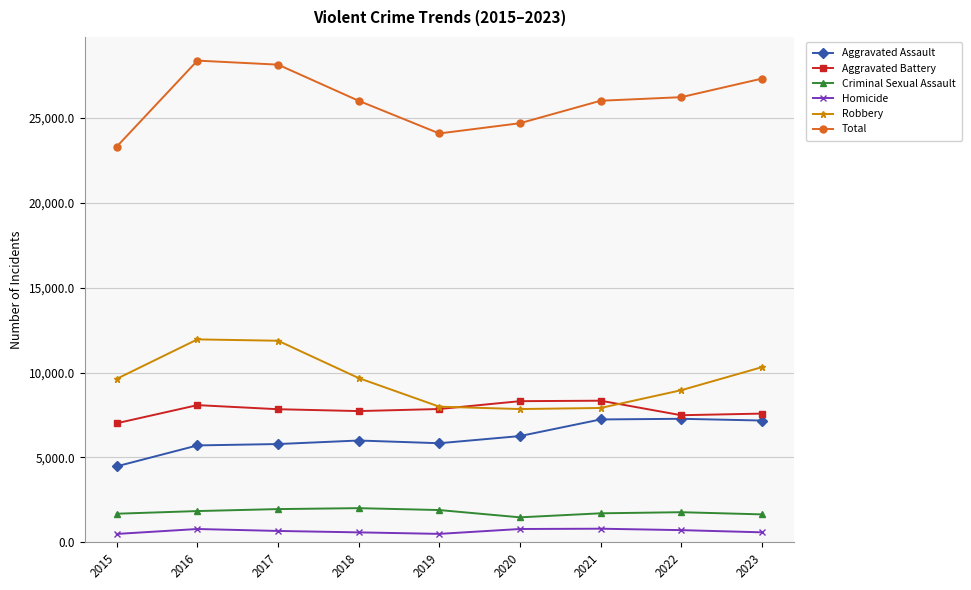

Rank the series at 2015 from highest to lowest value.

Total, Robbery, Aggravated Battery, Aggravated Assault, Criminal Sexual Assault, Homicide